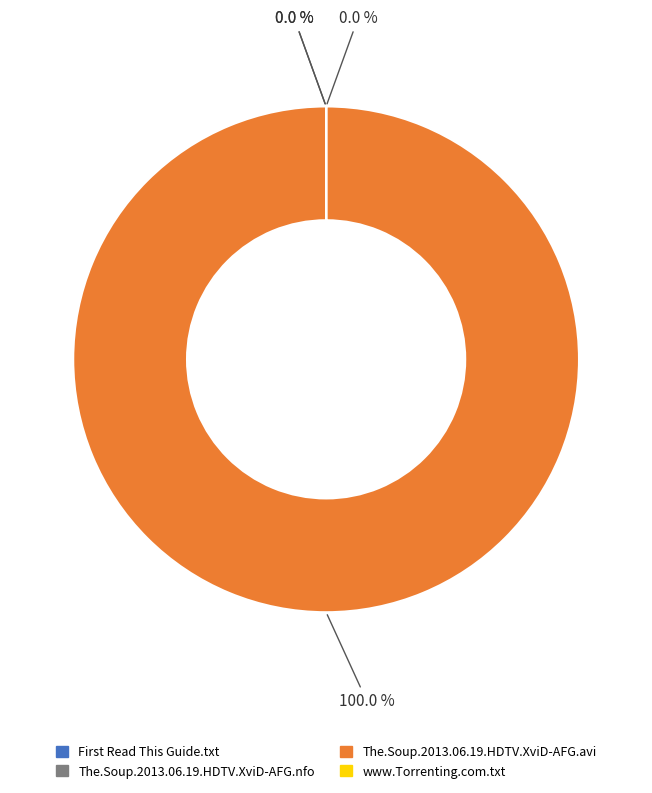

How many segments does this pie chart have?

4